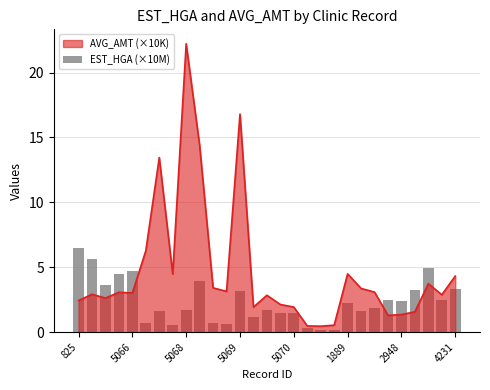

Which category has the highest value in the AVG_AMT (×10K) series?

5068